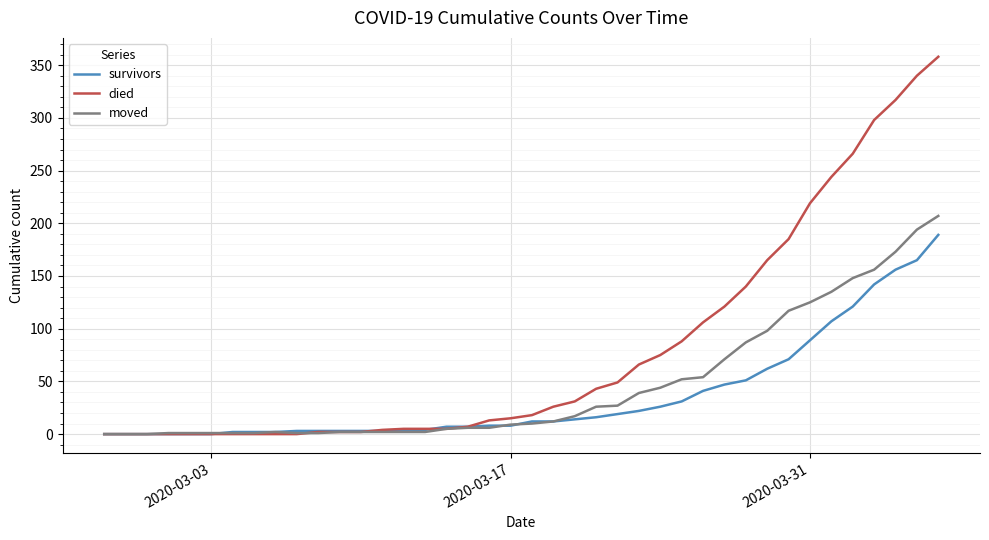

What is the greatest value displayed?

358